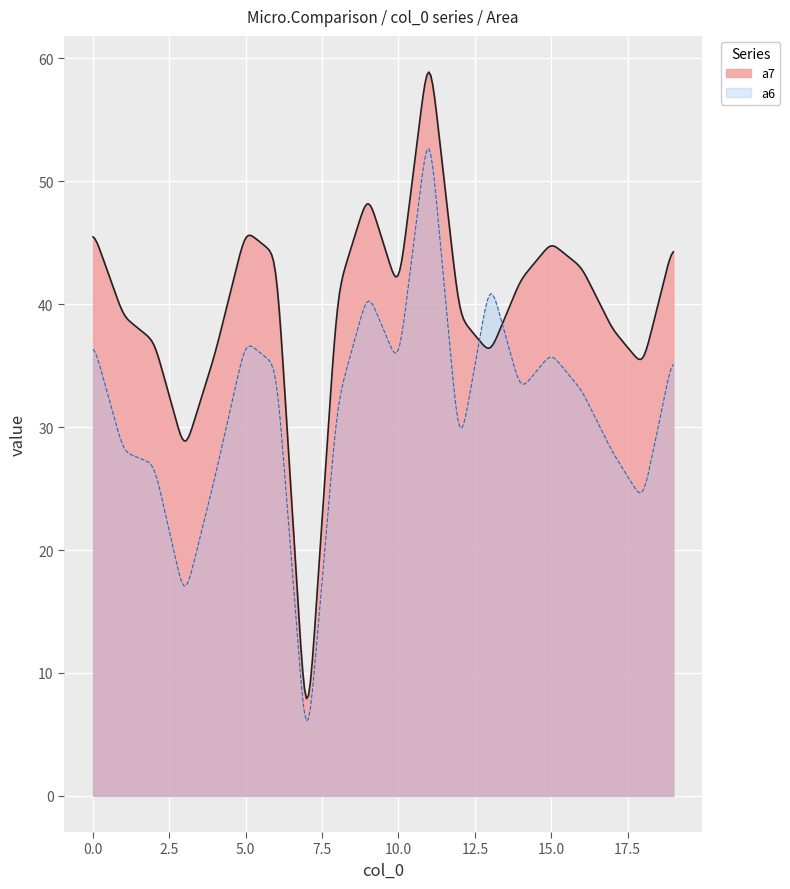

How many series are shown in this chart?

2